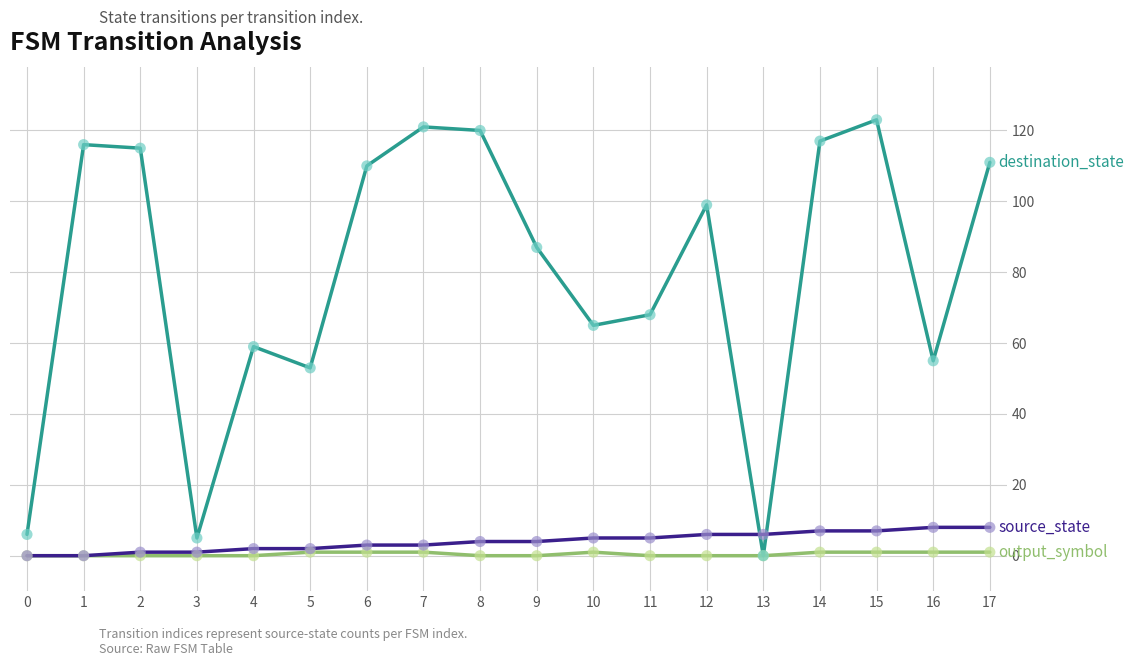

What is the total value across all series at 11?

73